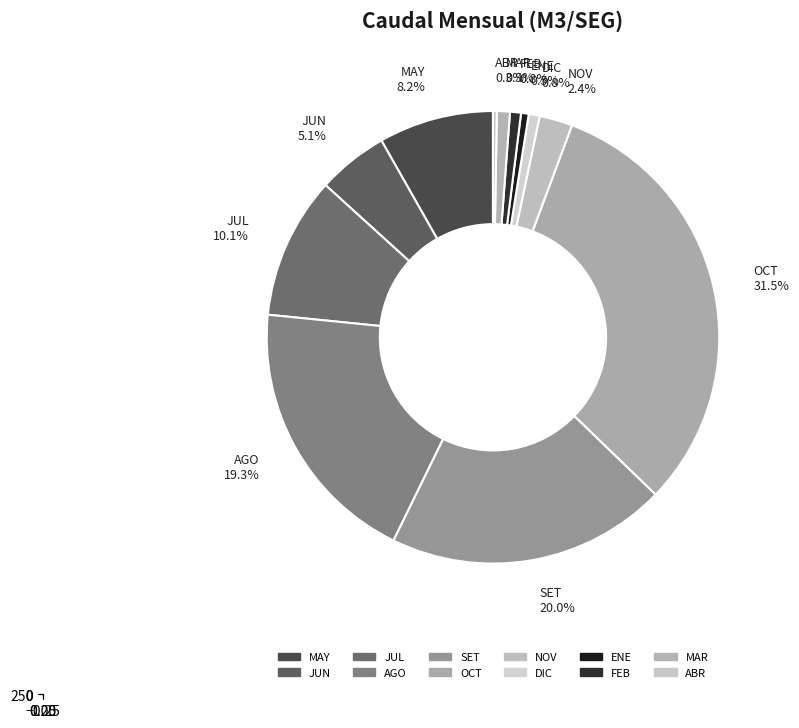

Rank the categories by value from lowest to highest.

ABR, ENE, DIC, FEB, MAR, NOV, JUN, MAY, JUL, AGO, SET, OCT